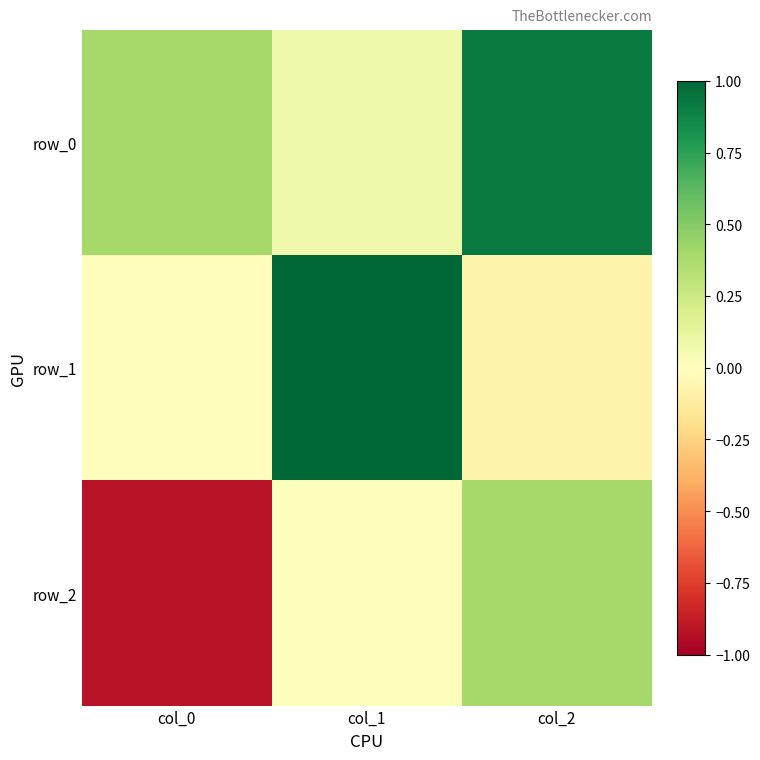

What is the sum of the row_2 values at col_1 and col_2?

0.4